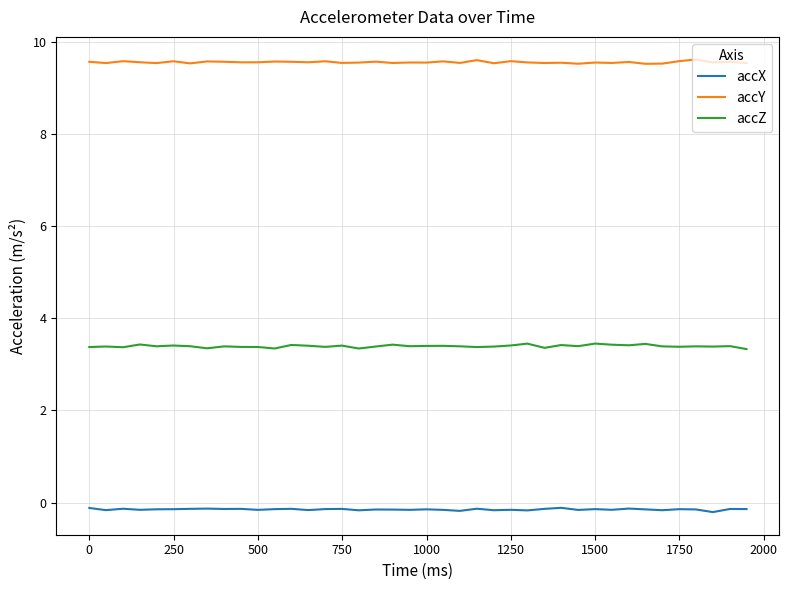

How many accY values are between 9 and 10?

40